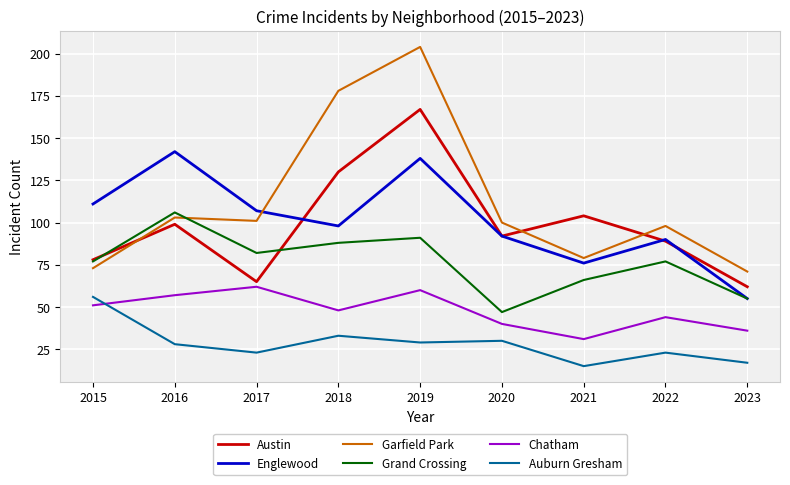

At which label does Austin reach its minimum?

2023